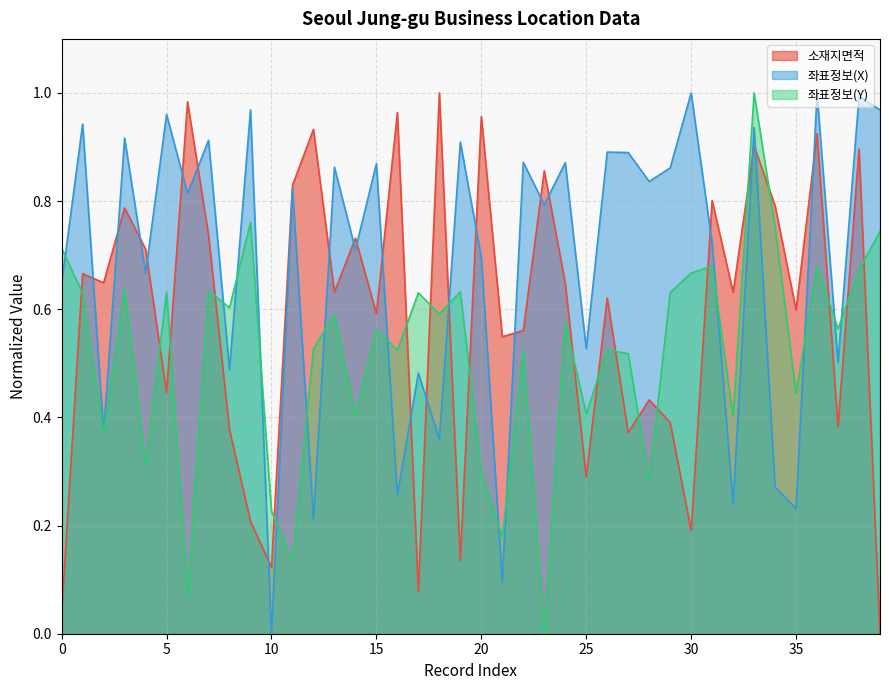

True or false: 좌표정보(Y) has more than 1 interior local peaks.

True